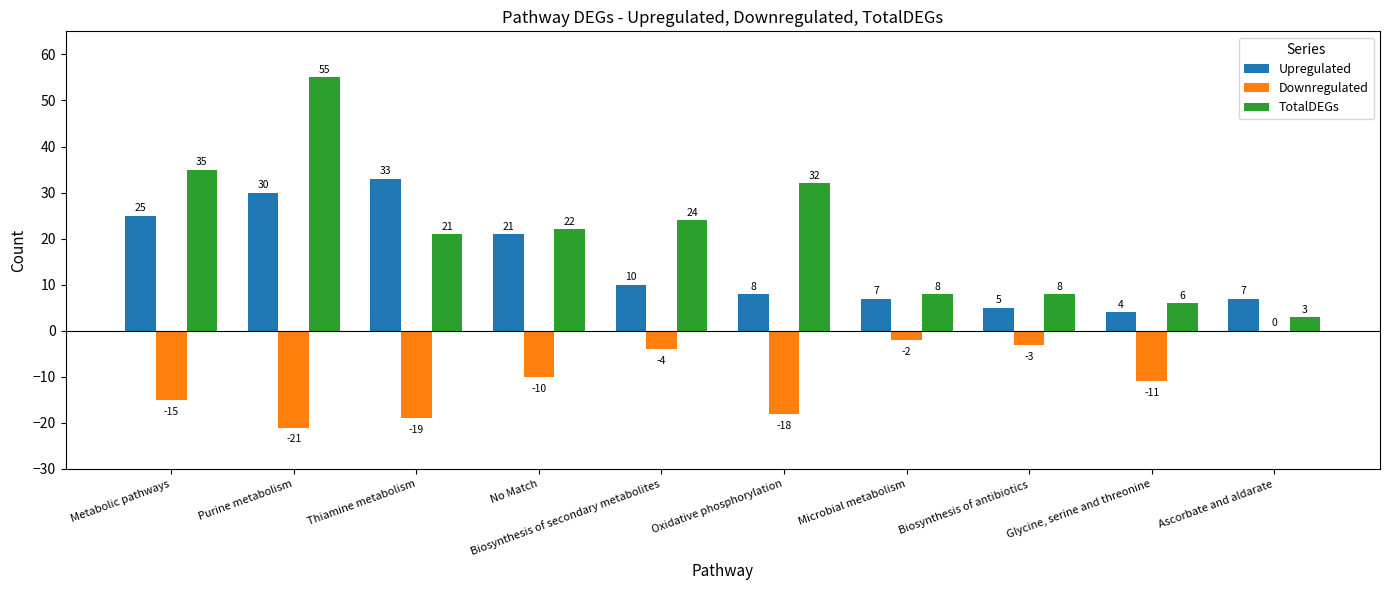

Which series has the largest range (max minus min)?

TotalDEGs